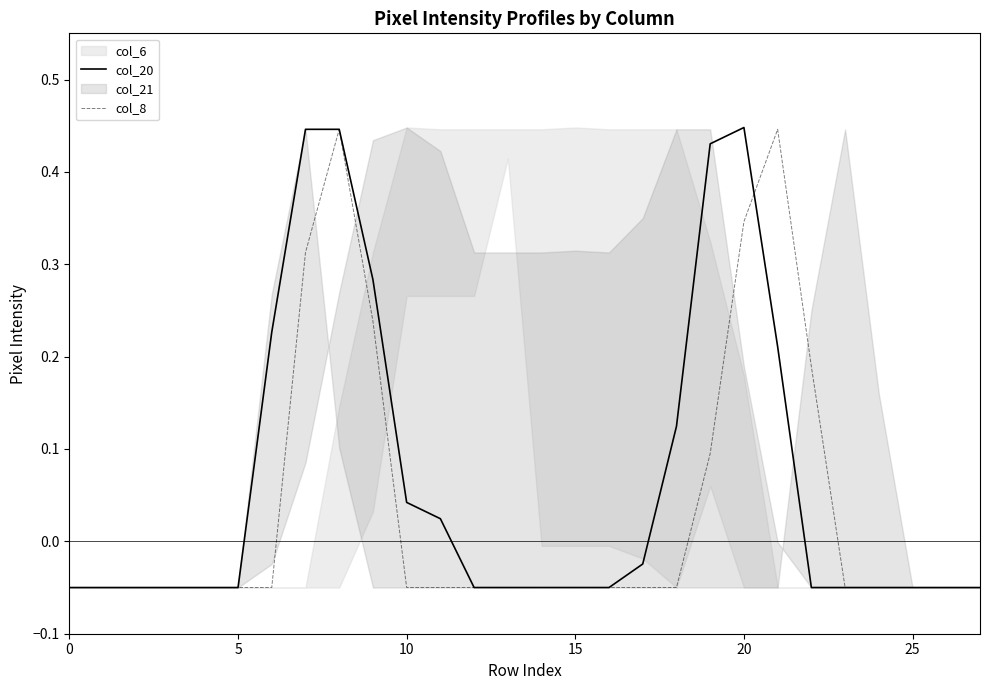

True or false: col_20 and col_8 intersect in this chart.

True